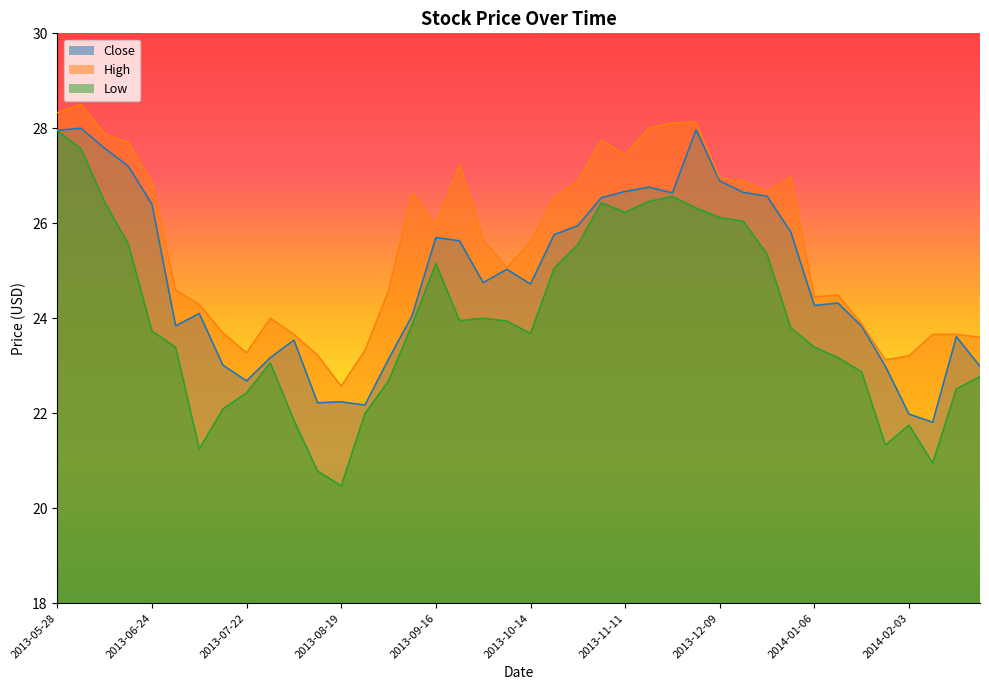

True or false: High and Close cross at least once.

False